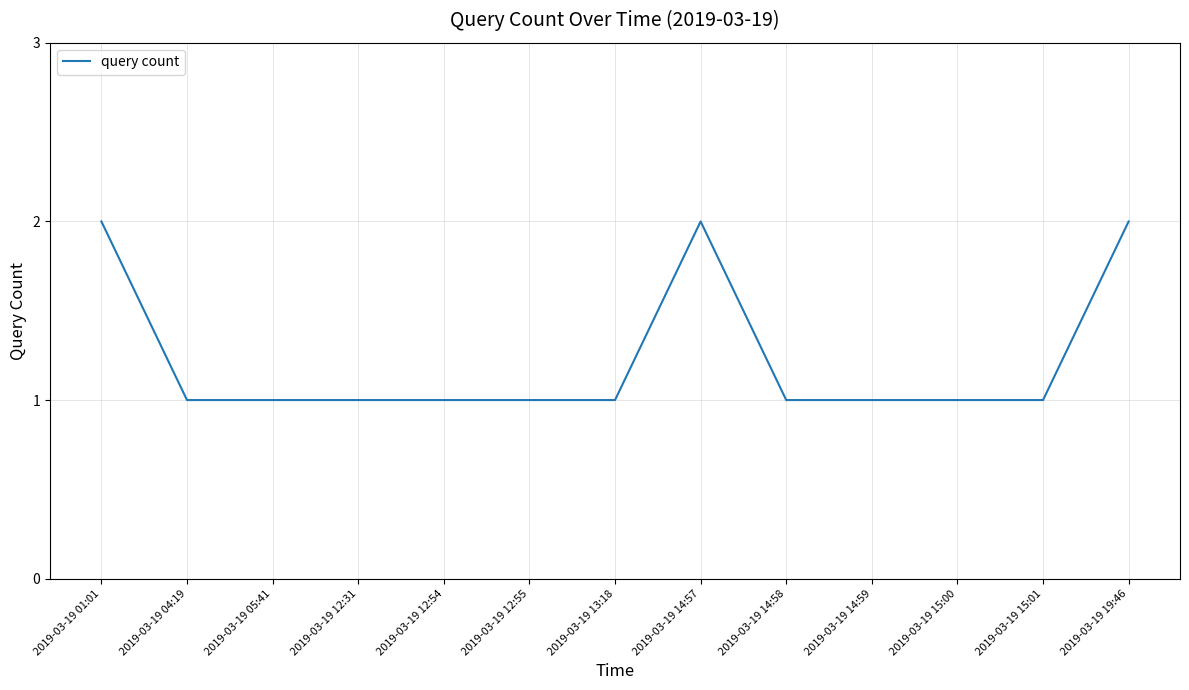

What position from the right is 2019-03-19 12:55?

8